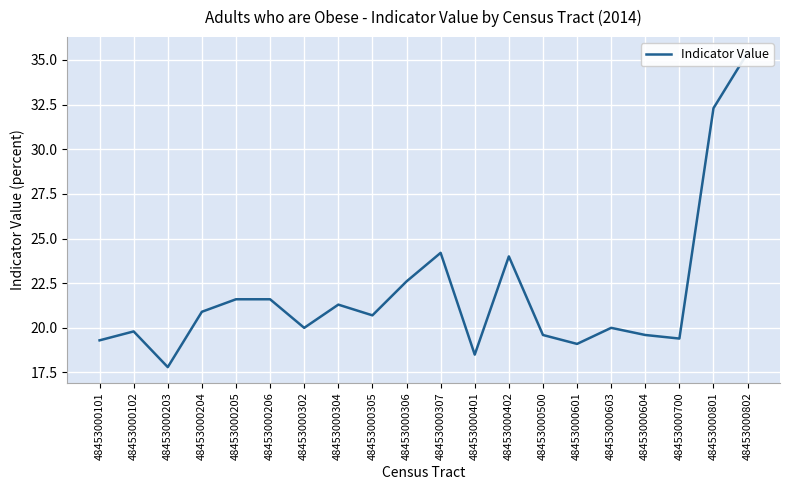

Where does the data first go above 20?

48453000204